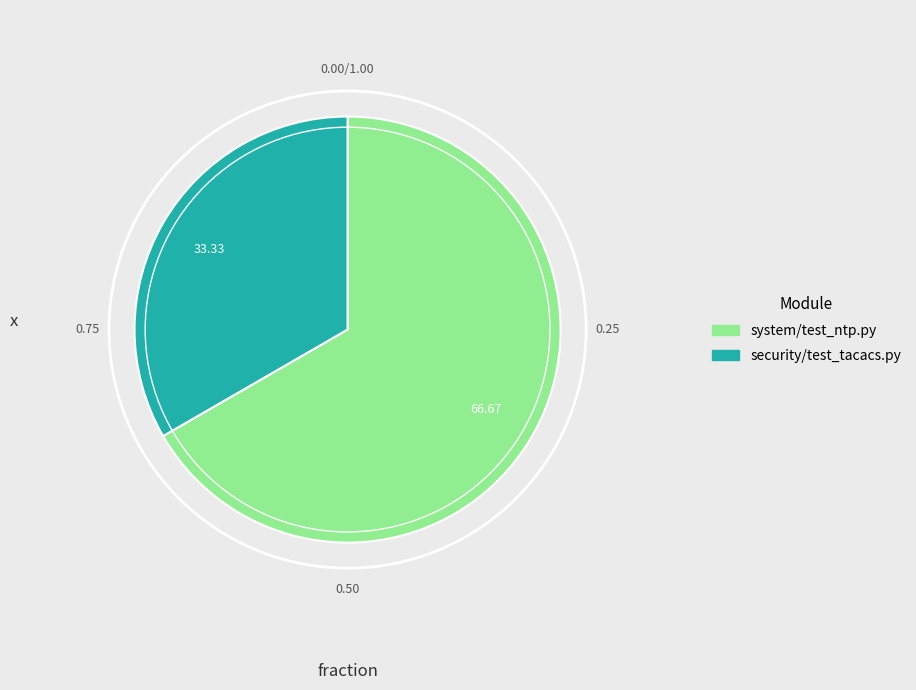

Count the number of slices in the pie.

2